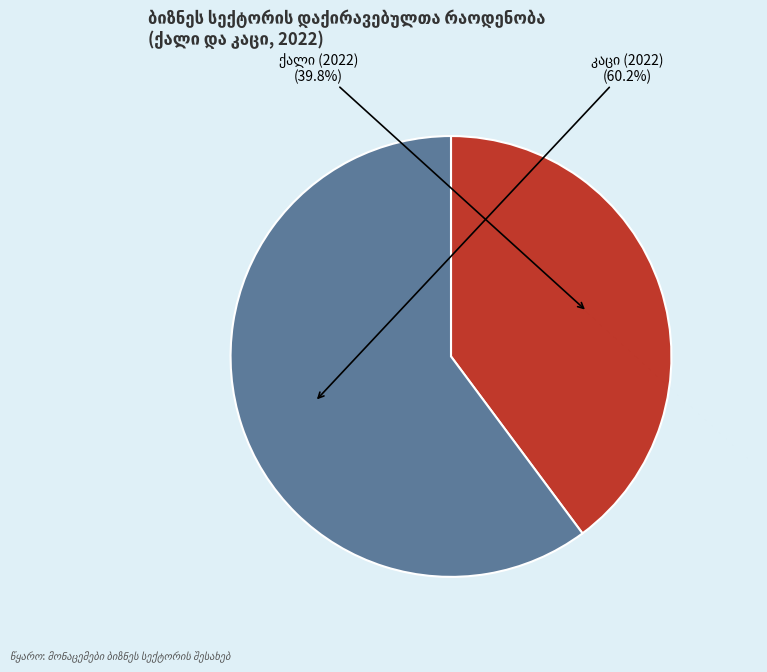

Is there a majority slice in this chart?

Yes